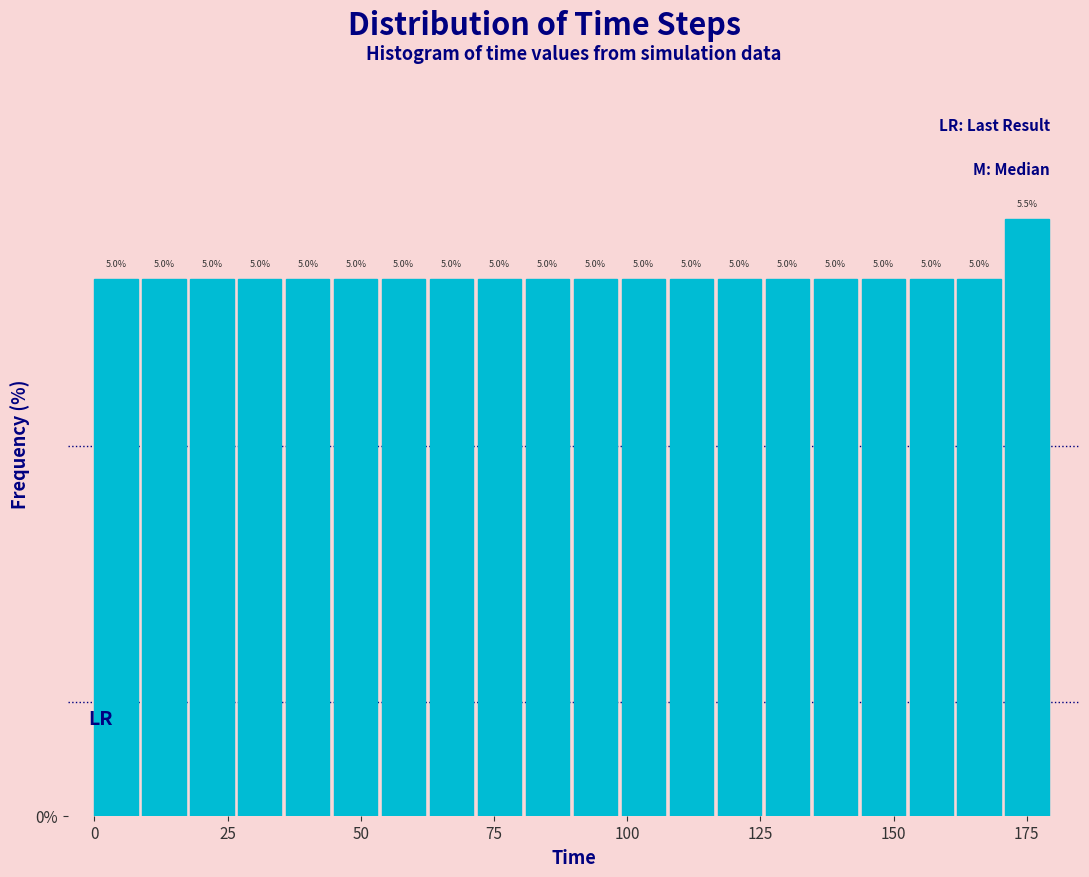

Around what value on the x-axis is the tallest bar? Give the approximate position of its centre, as read against the axis.

175